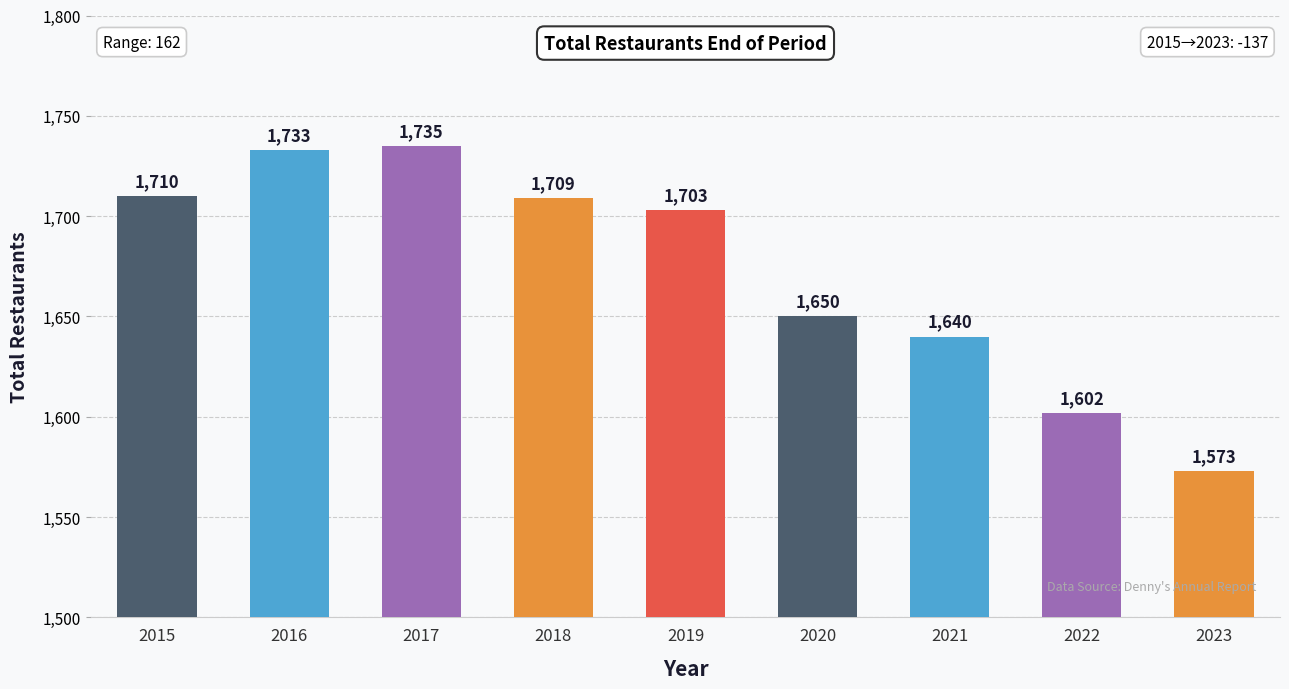

List the labels in order of value, smallest first.

2023, 2022, 2021, 2020, 2019, 2018, 2015, 2016, 2017